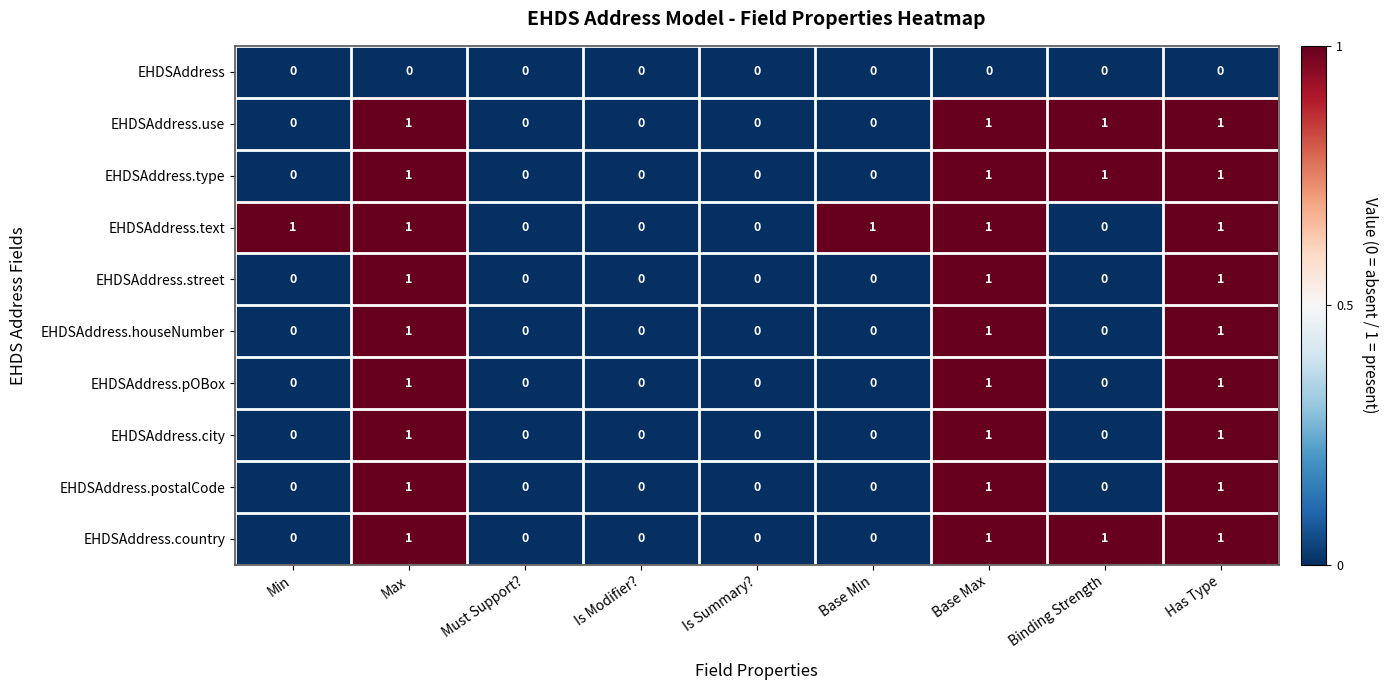

True or false: EHDSAddress.country has a value of 1 at Binding Strength.

True